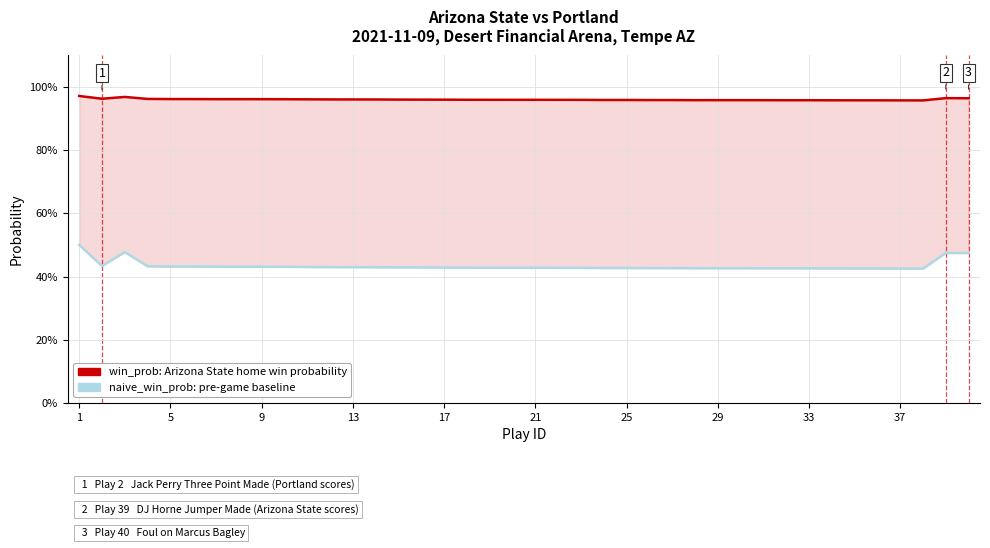

How many interior local peaks does the win_prob (Arizona State home) series have?

2